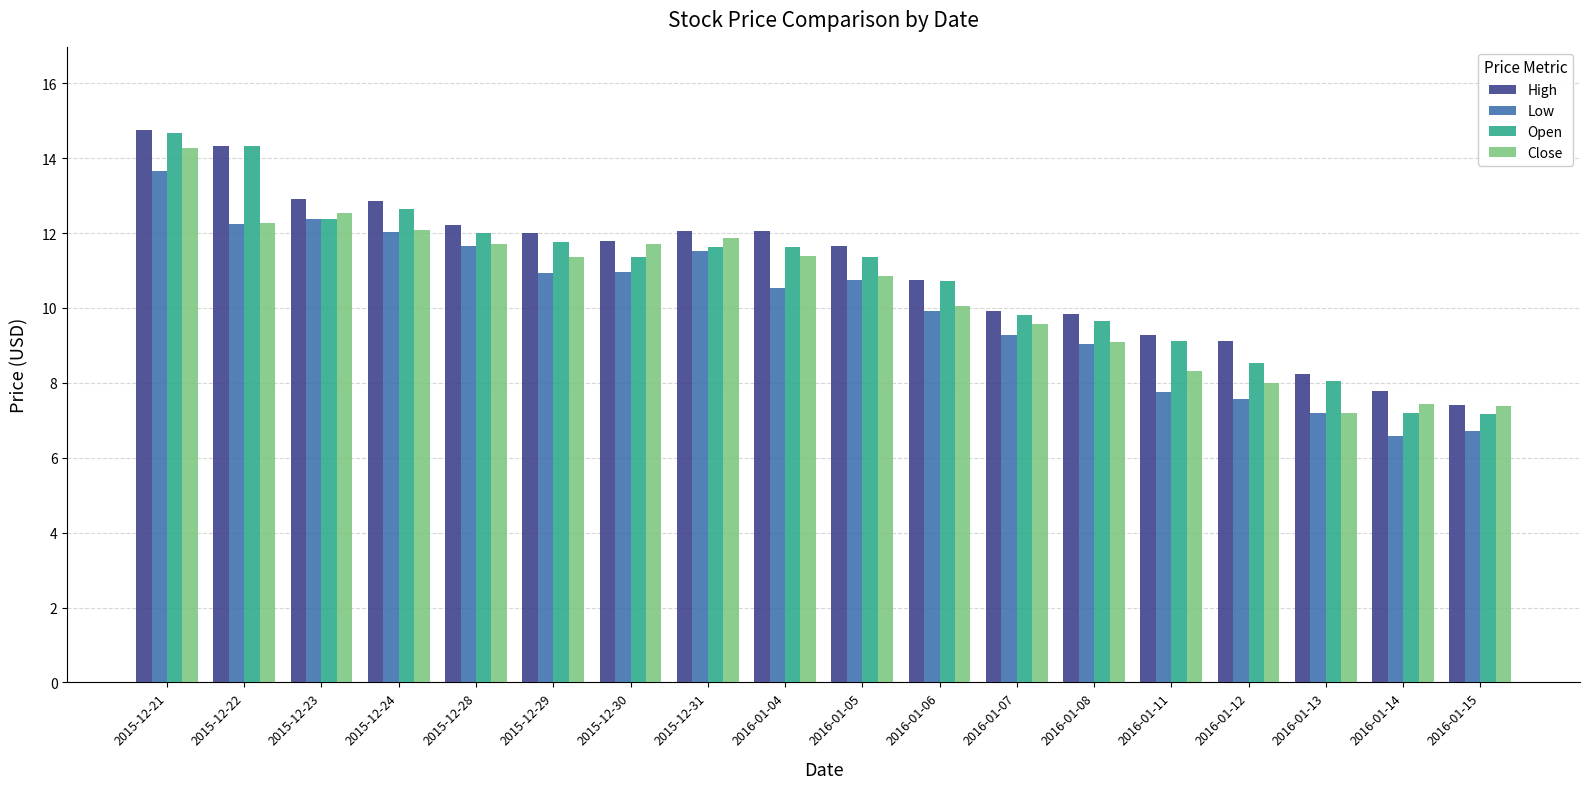

What are all the series names shown in the legend?

High, Low, Open, Close